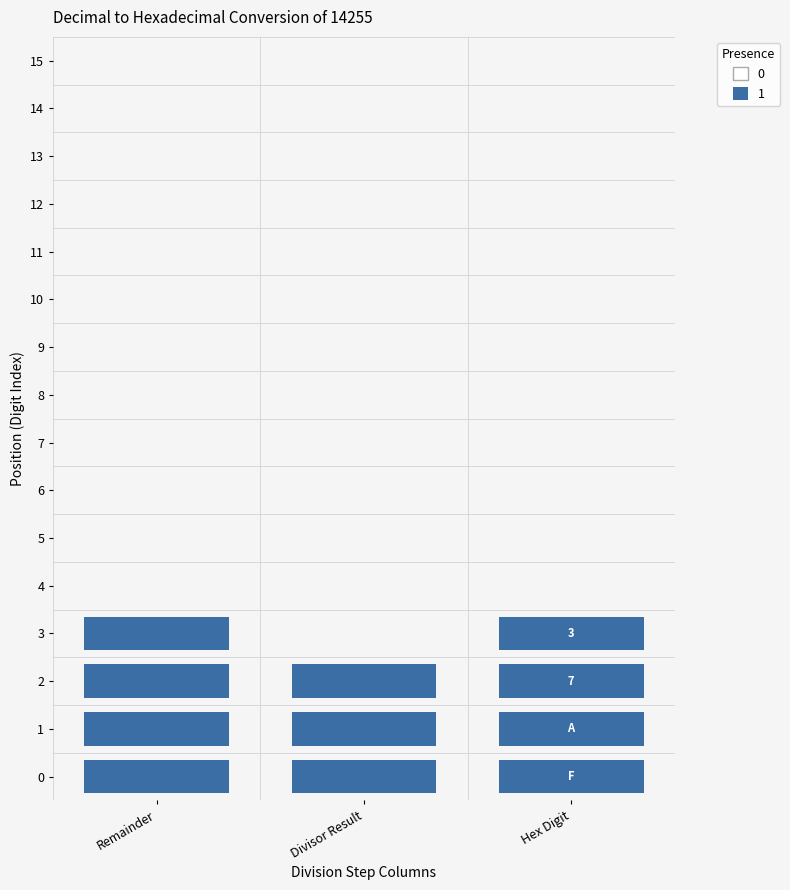

True or false: 11 has a value of 0 at 1.

True